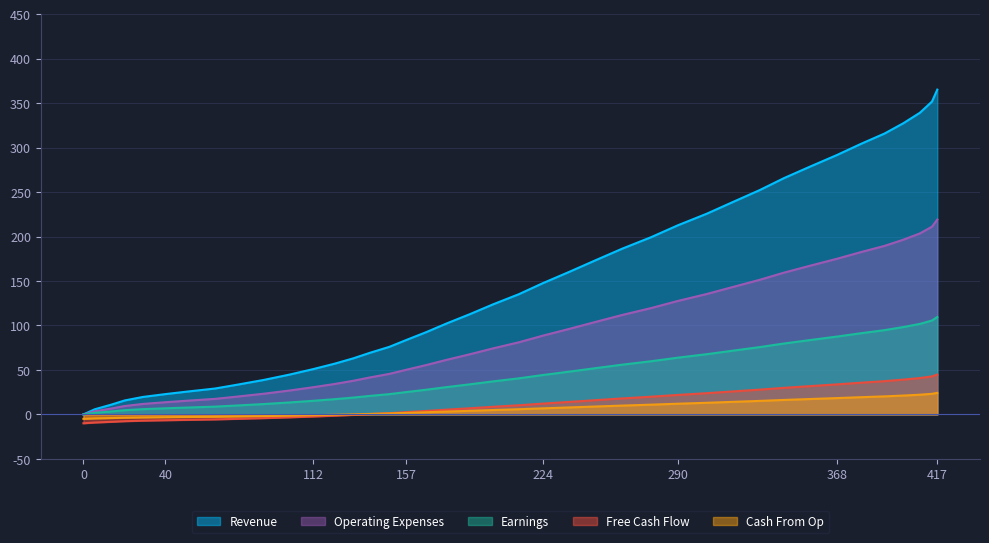

How many lines are shown in the chart?

5